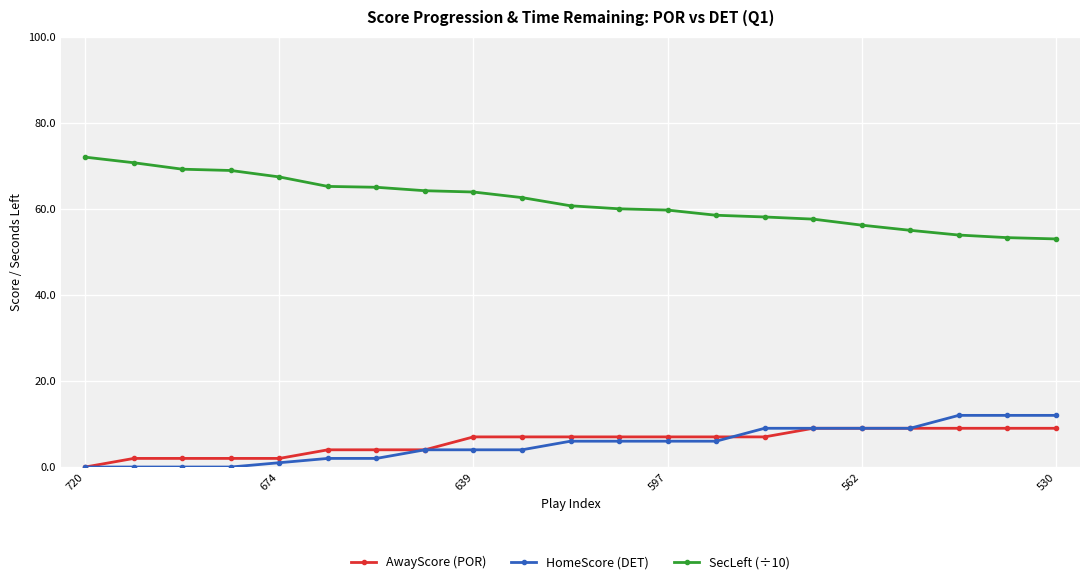

What is the greatest value displayed?

72.0